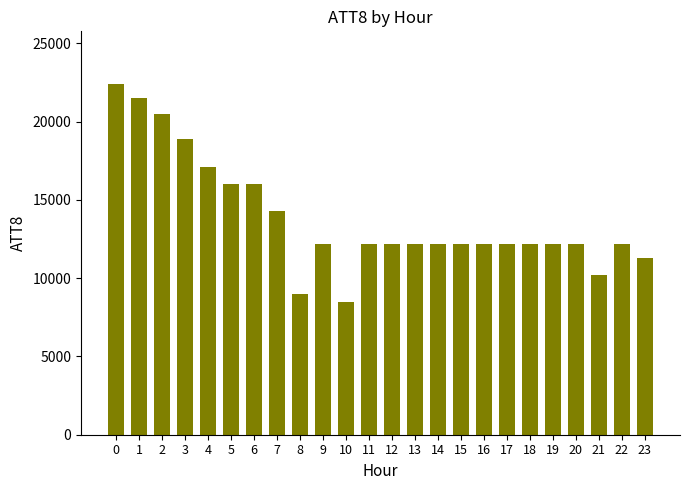

What is the minimum value shown in the chart?

8500